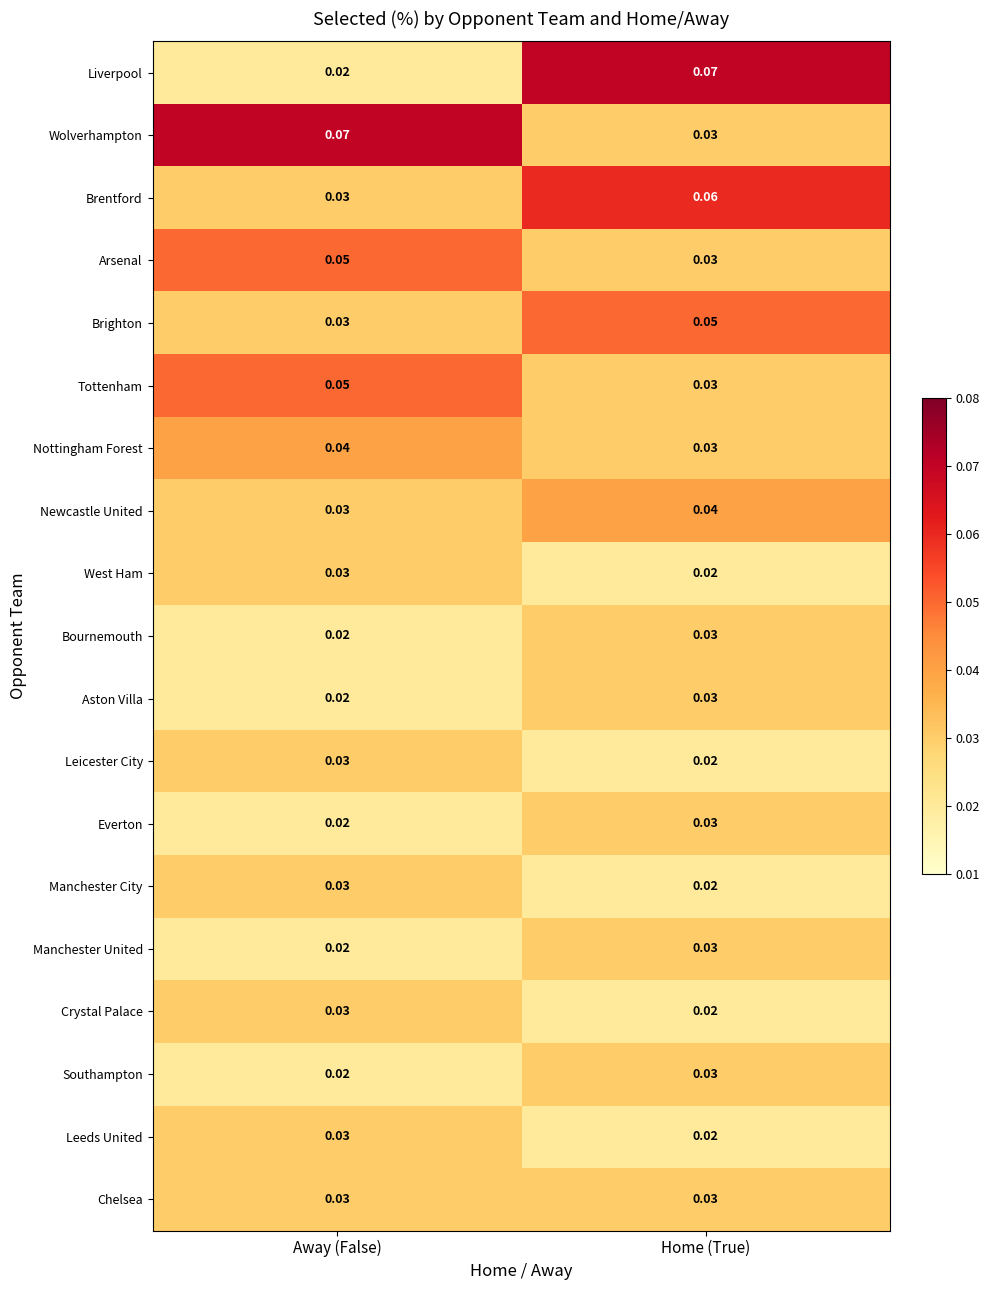

Which category has the lowest value in the West Ham series?

Home (True)